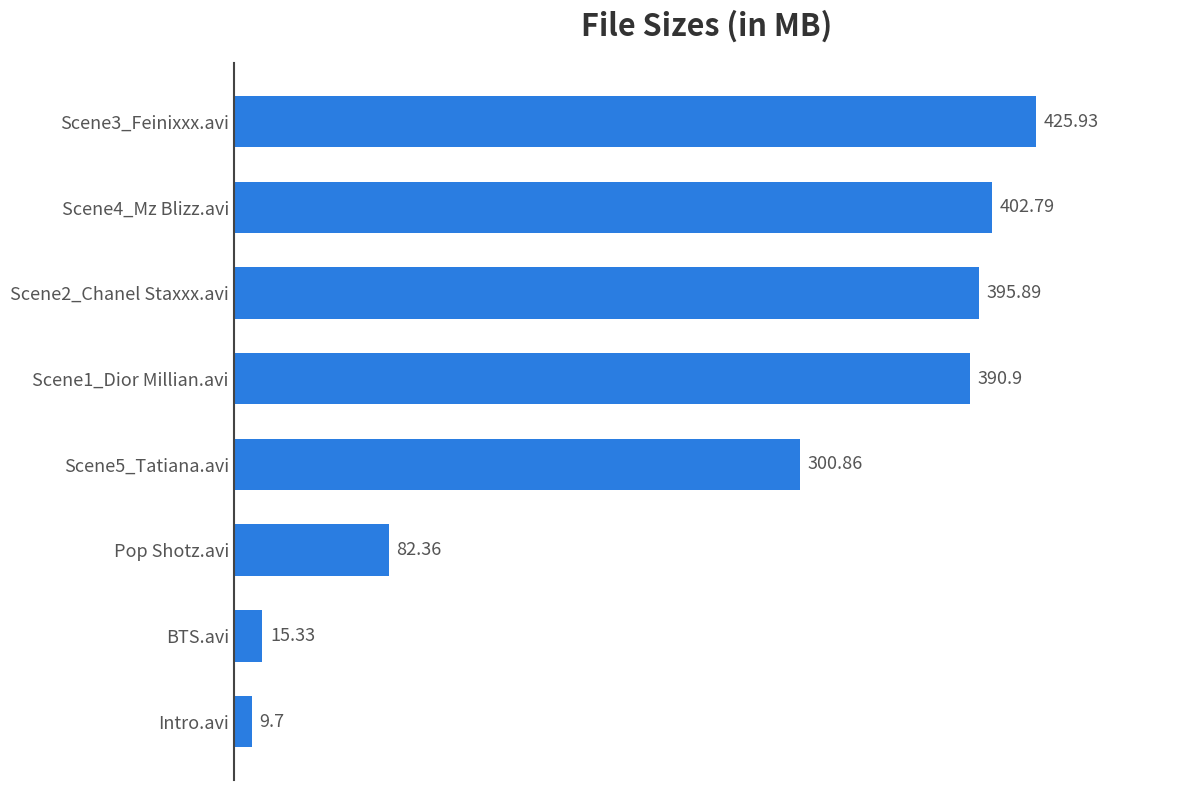

What is the greatest value displayed?

425.9